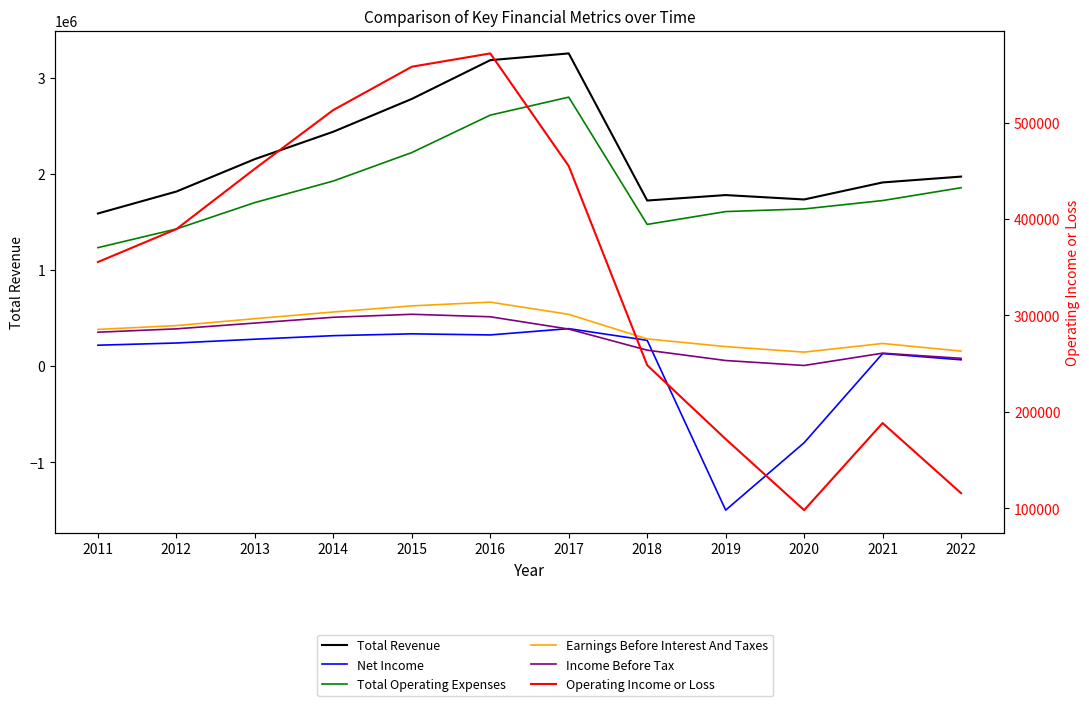

At which category does Total Operating Expenses reach its first local valley?

2018